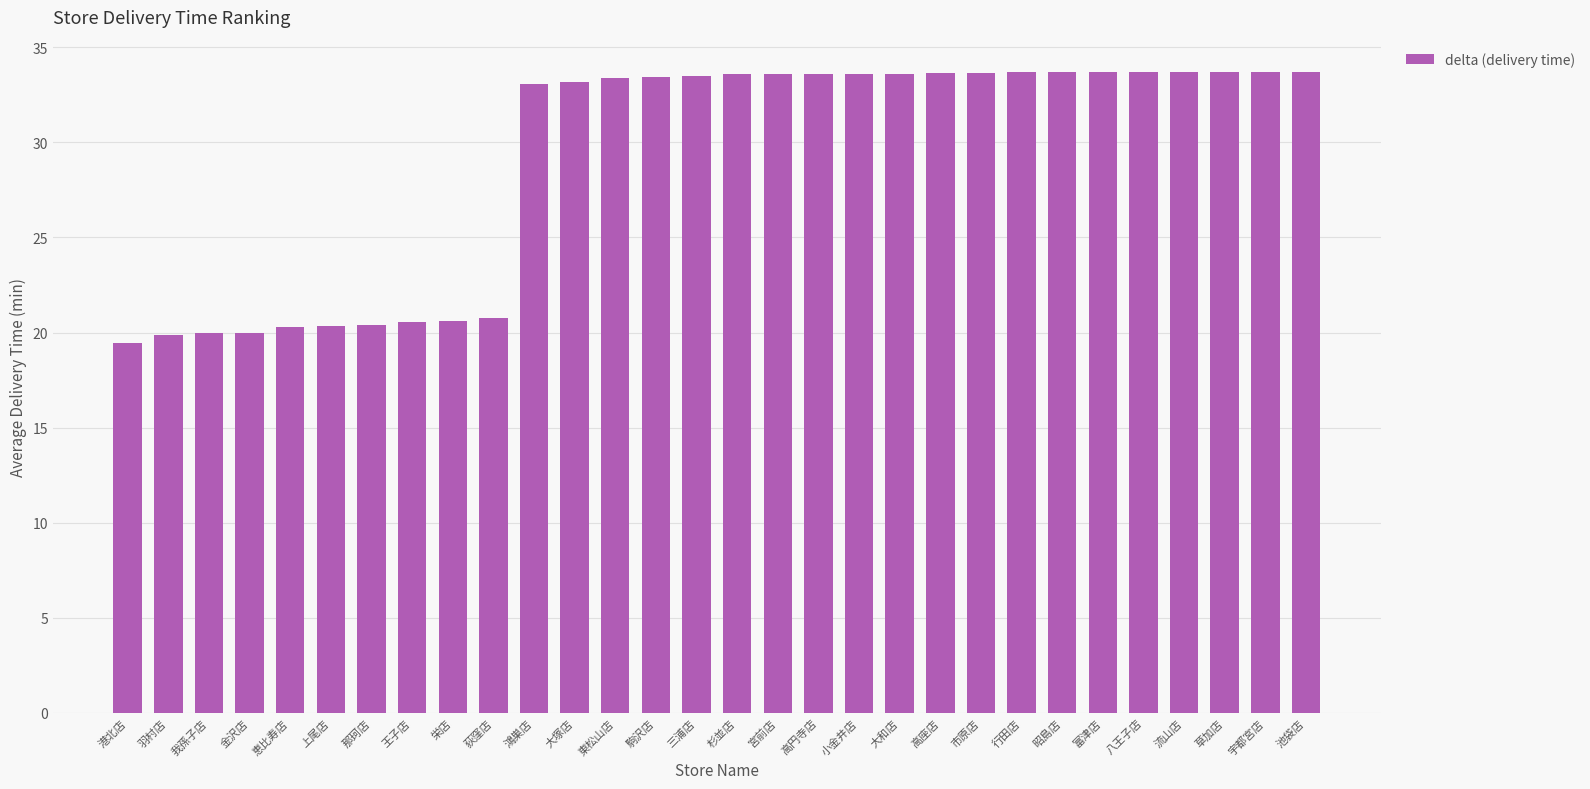

What is the difference between the values at 流山店 and 杉並店?

0.1